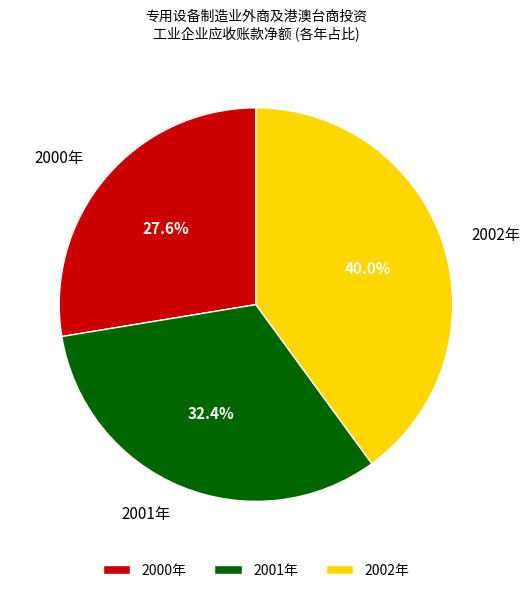

The 2000年 slice represents 28% of the pie. True or false?

True